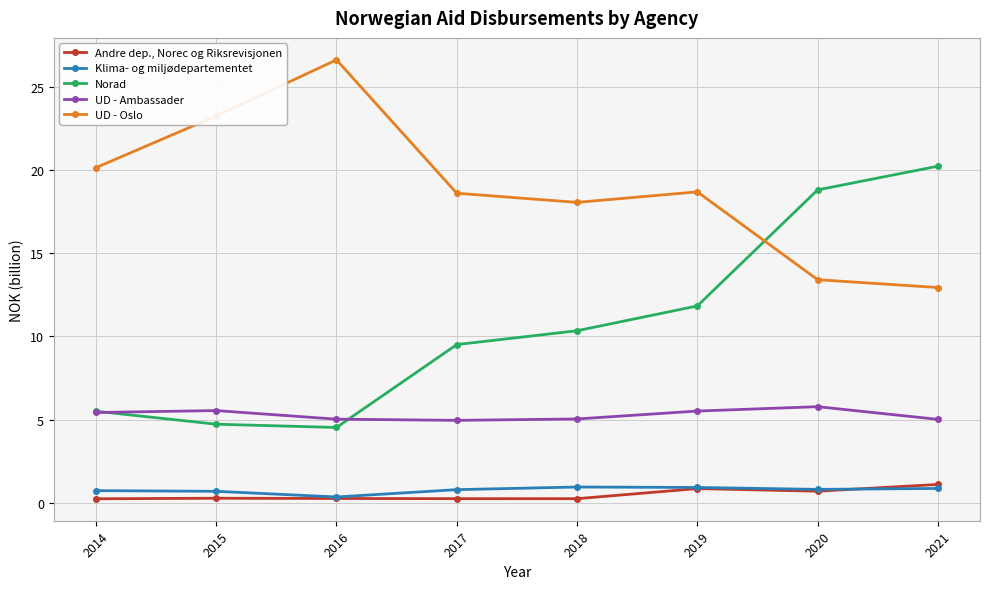

Which series has the largest total across all categories?

UD - Oslo